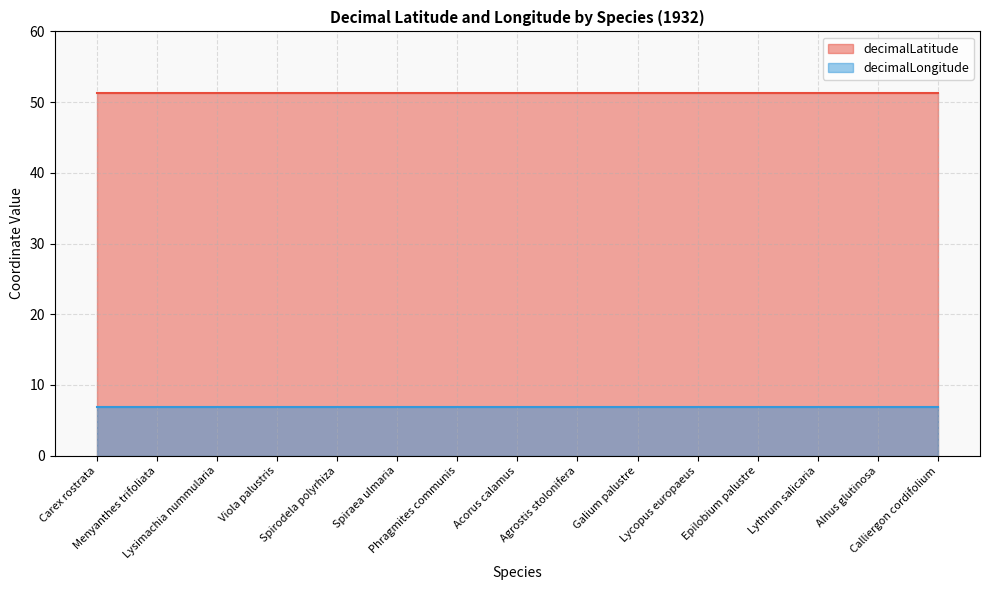

Which series has the widest spread of values?

decimalLatitude